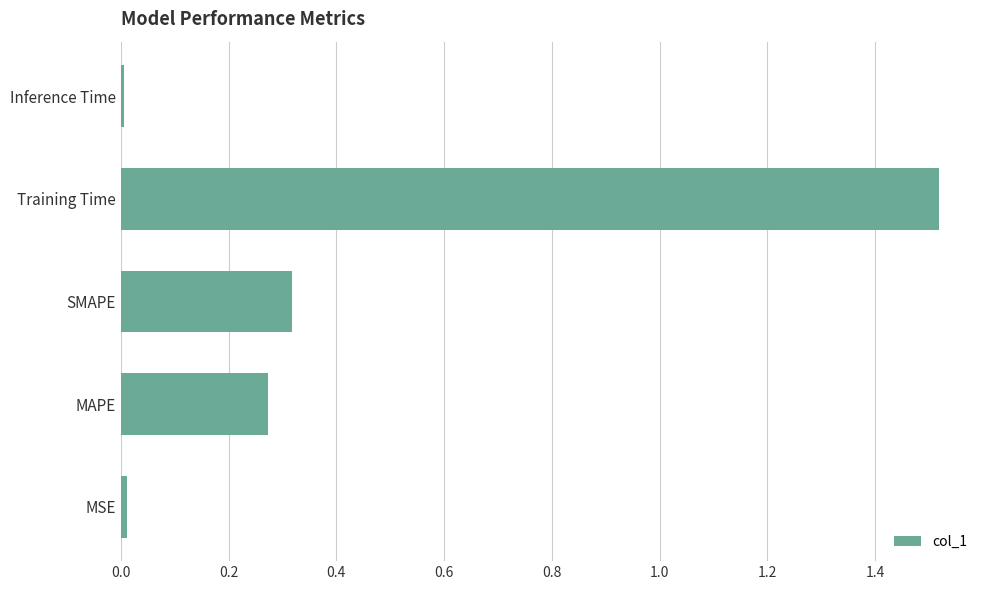

The value at SMAPE is 0.2. True or false?

False